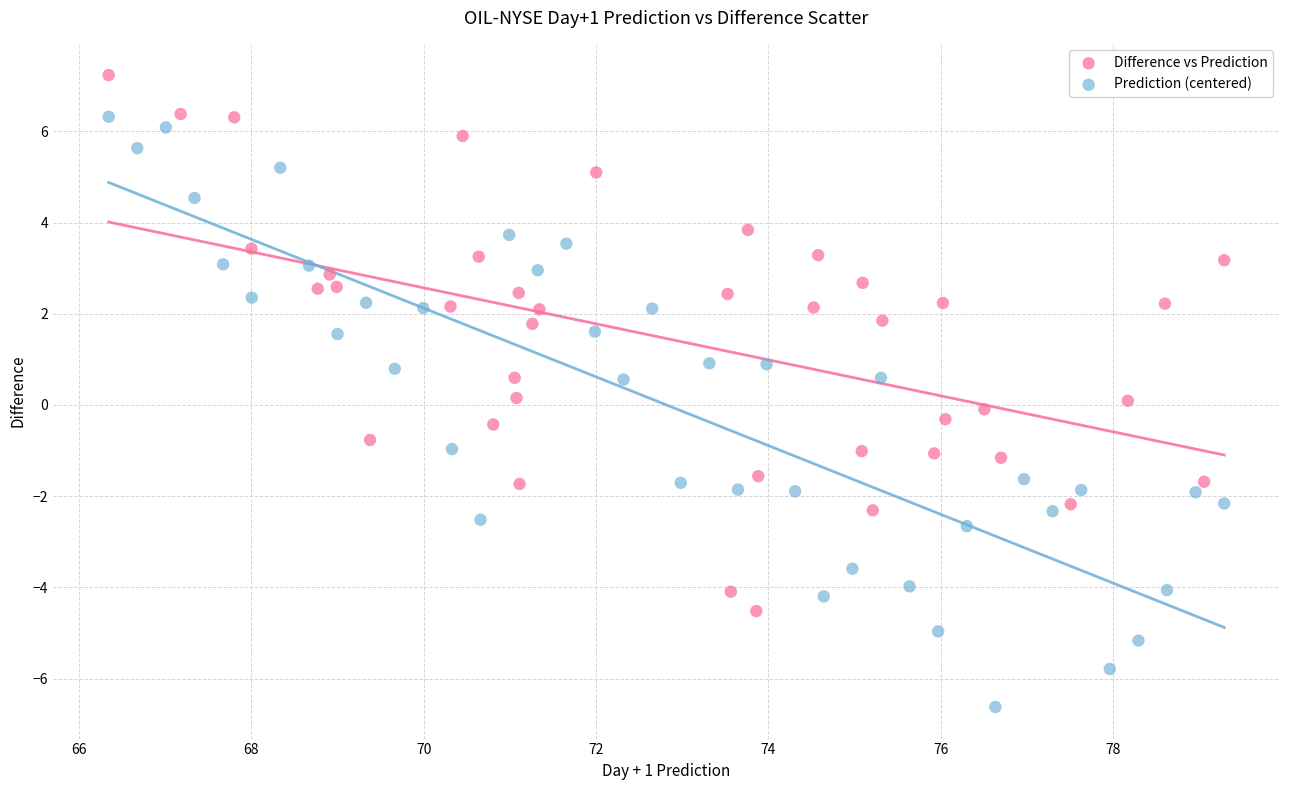

Which series reaches the maximum Y coordinate?

Difference vs Prediction